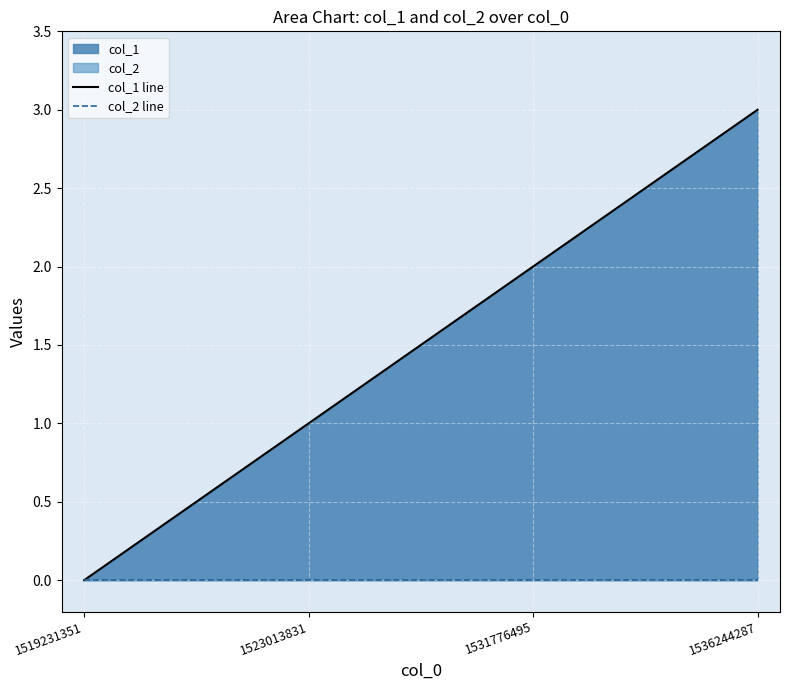

Rank the series at 1523013831 from lowest to highest value.

col_2 line, col_1 line